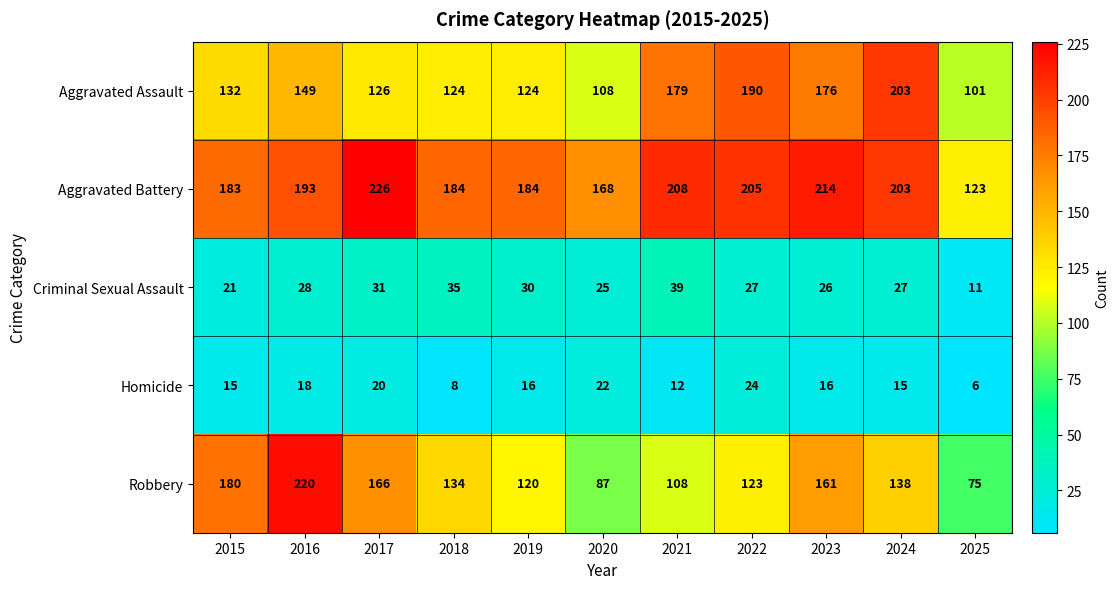

What is the total value across all series at 2016?

608